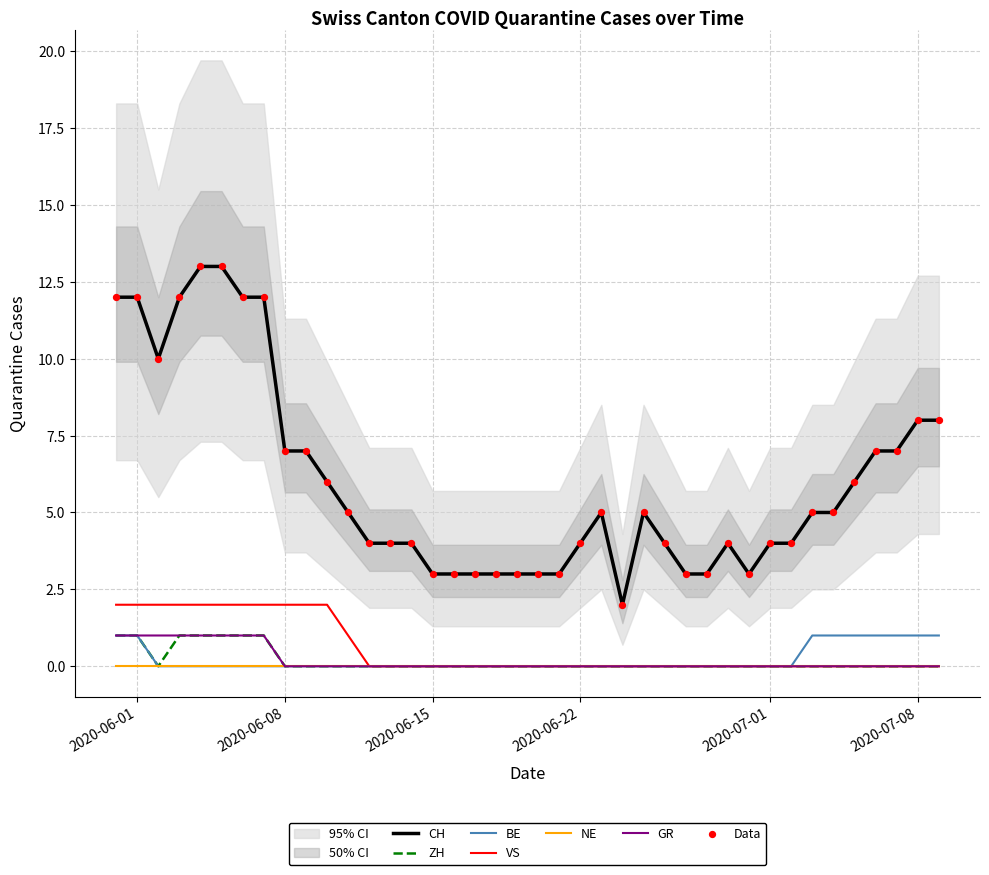

Which series reaches the maximum Y coordinate?

CH